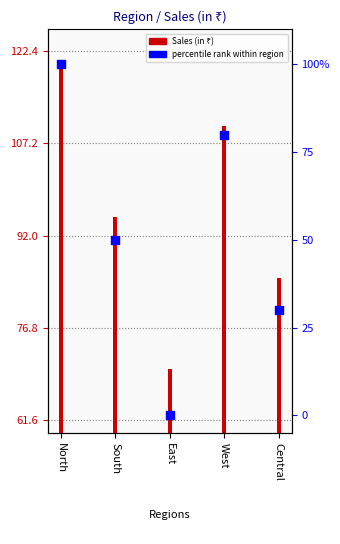

What is the total value across all series at South?

95050